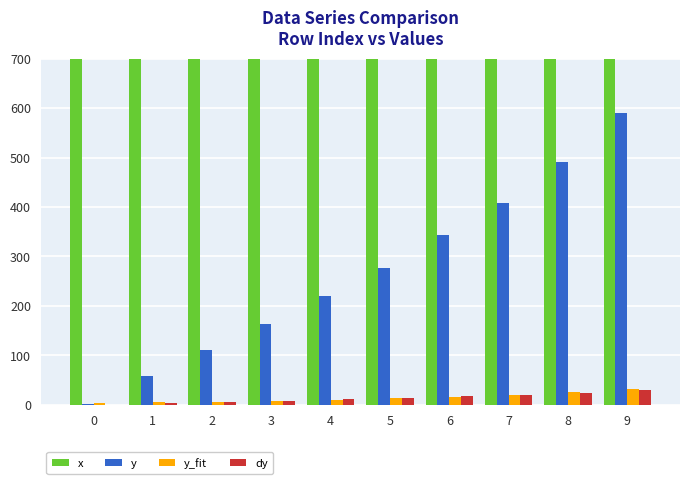

What is the value of the y_fit bar at the 3rd from the left?

6.5